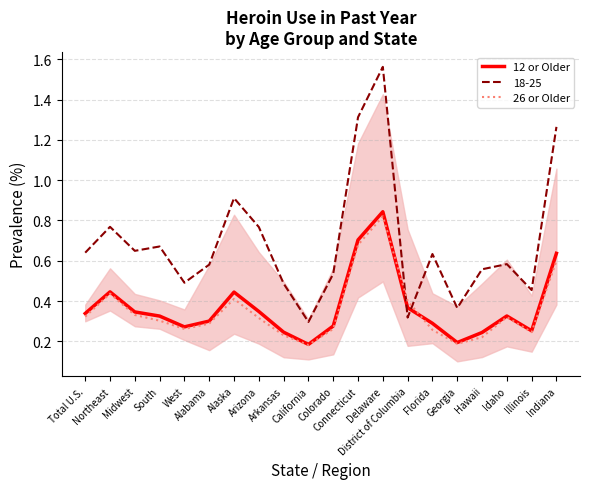

In 12 or Older, how many points are higher than both neighbors (excluding endpoints)?

4